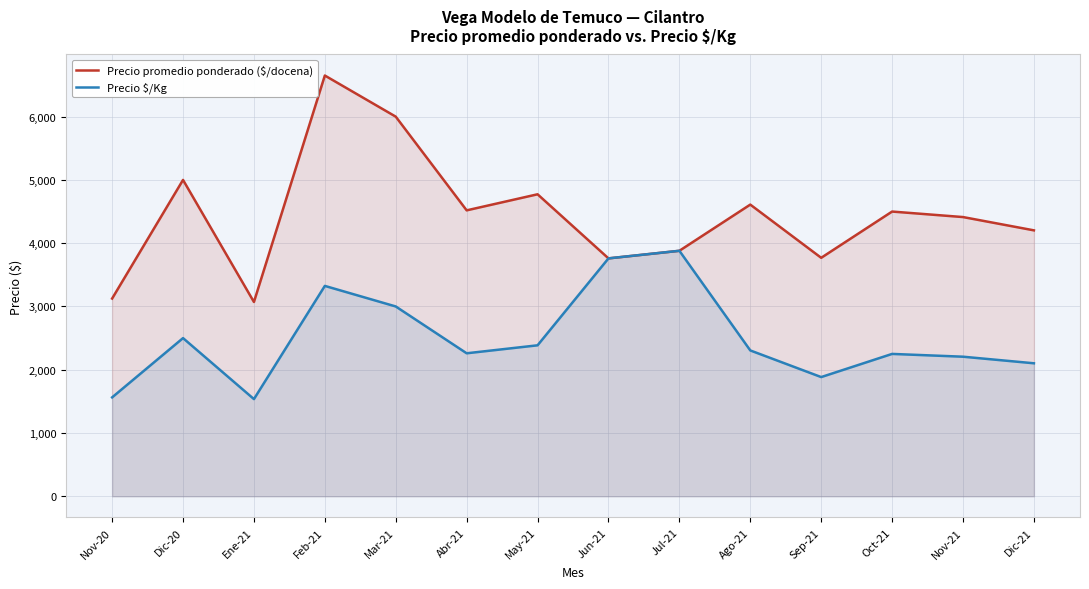

What is the average value of the Precio $/Kg series?

2497